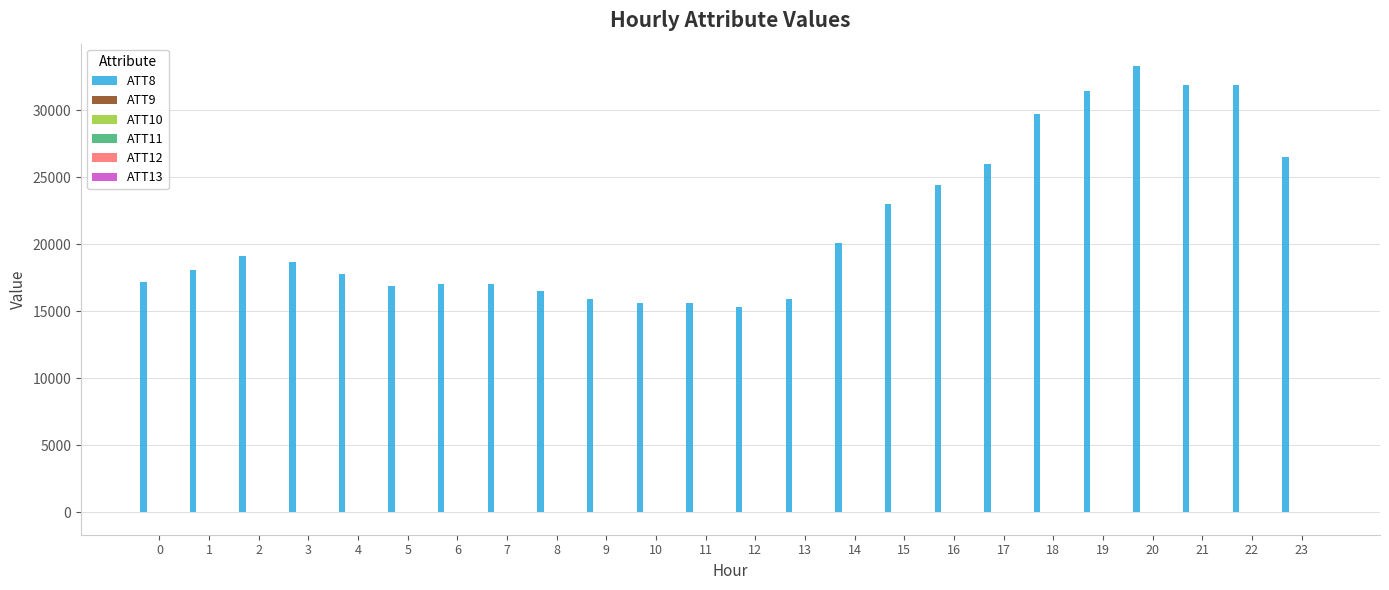

Which series has the largest total across all categories?

ATT8